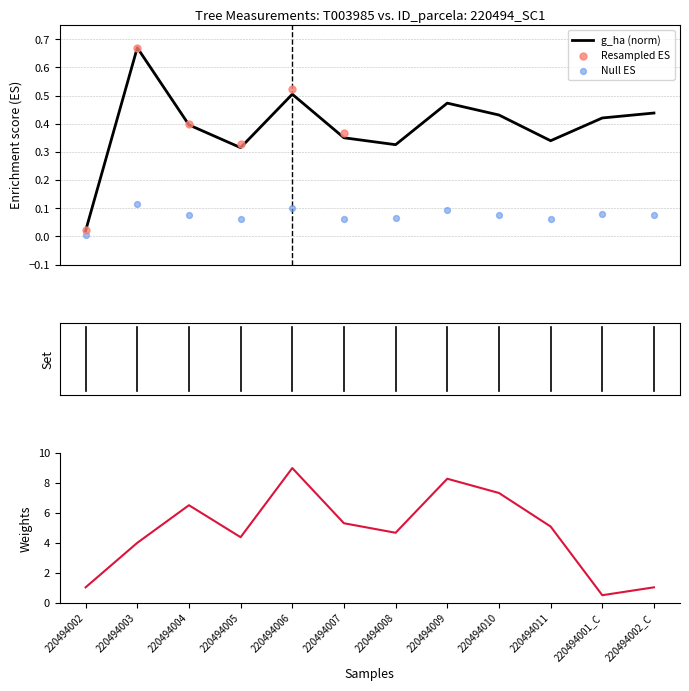

What is the total value across all series at 220494011?

5.5